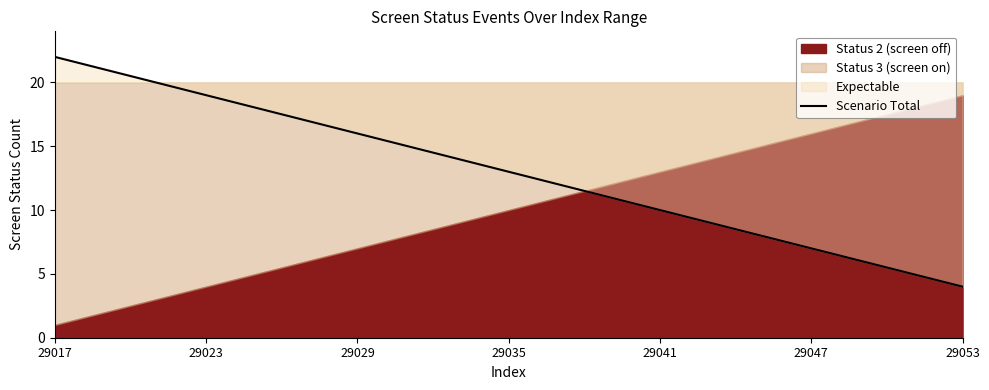

The value of Scenario Total at 29047 is 7. True or false?

True